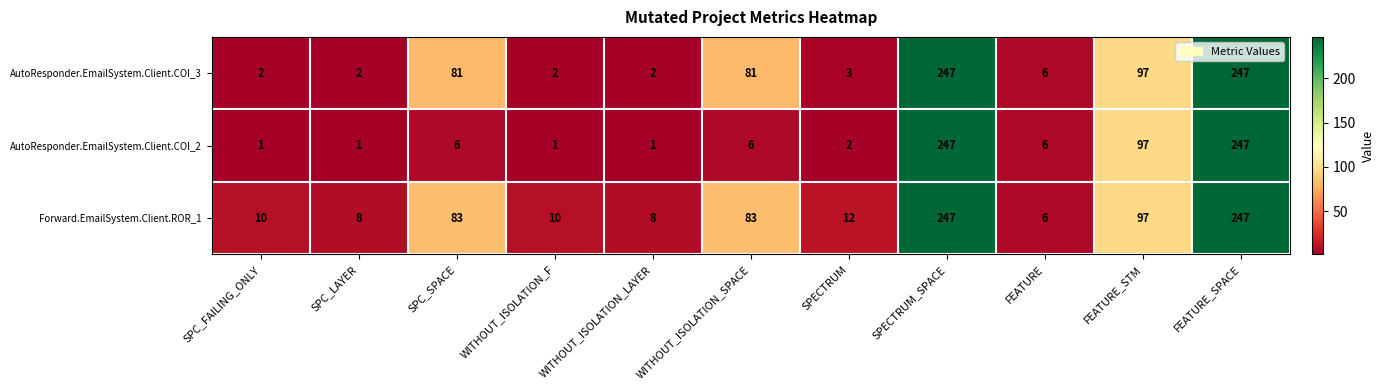

At which label does Forward.EmailSystem.Client.ROR_1 first exceed 12?

SPC_SPACE